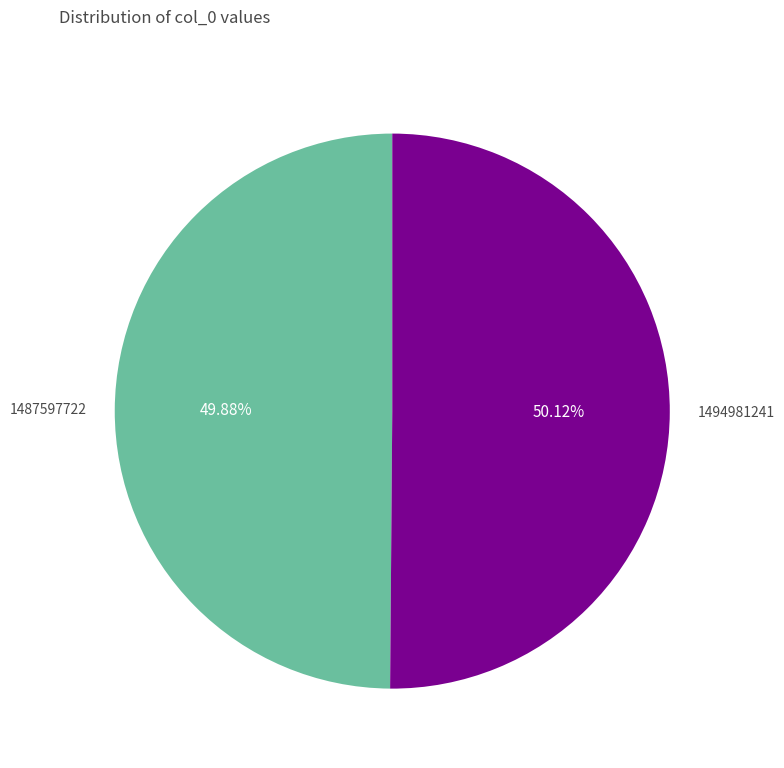

Is there any slice that represents more than half of the pie?

Yes